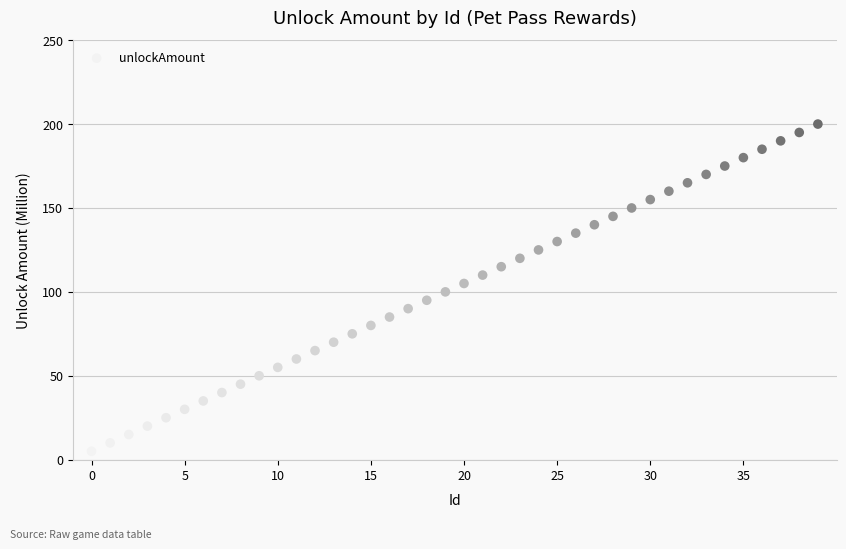

What is the range of Y values (max minus min)?

195